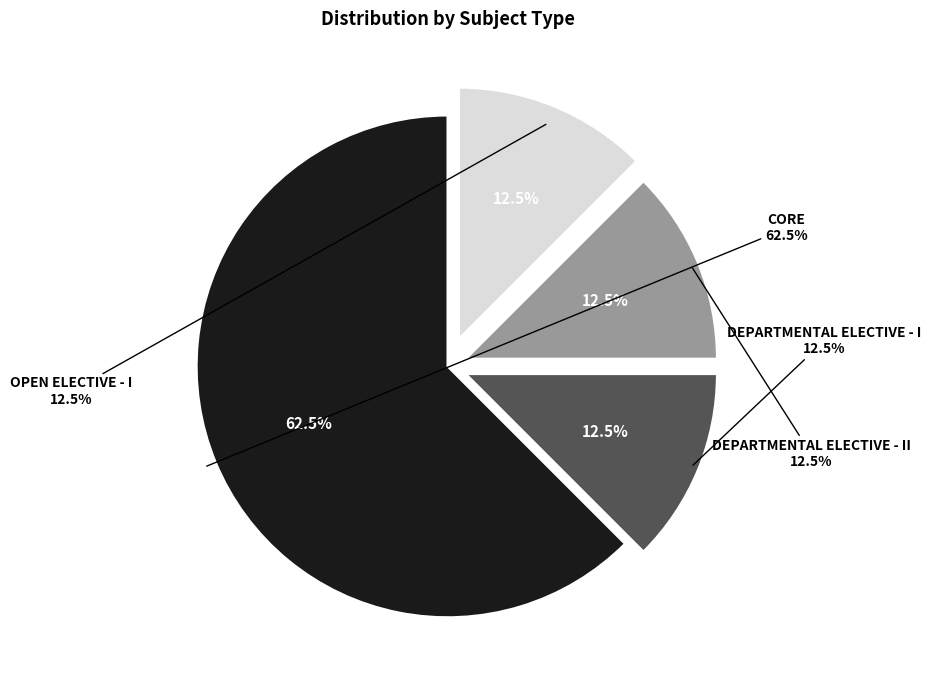

Which has a higher value, DEPARTMENTAL ELECTIVE - II or DEPARTMENTAL ELECTIVE - I?

DEPARTMENTAL ELECTIVE - II